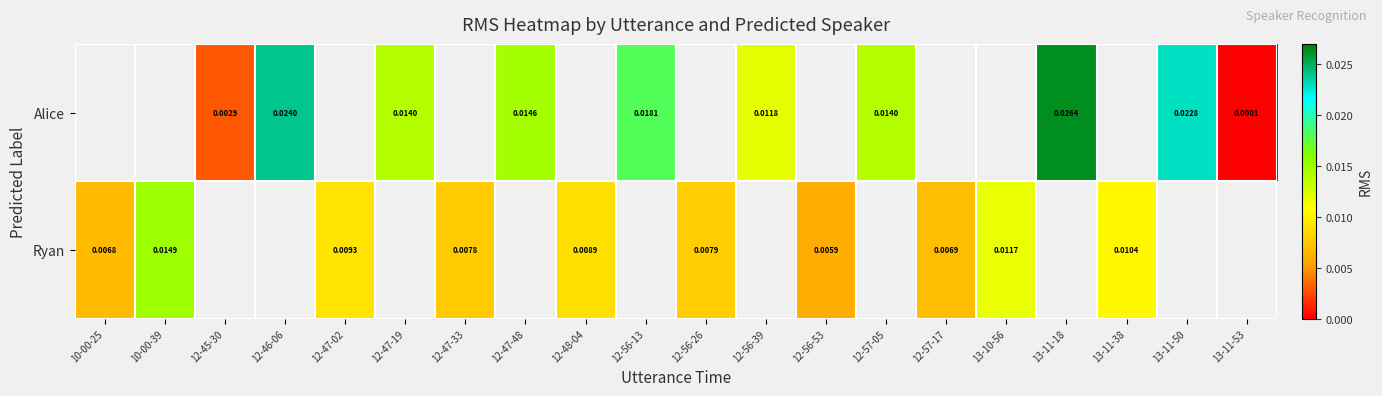

True or false: Ryan has a value of 0.0 at 12-57-17.

False